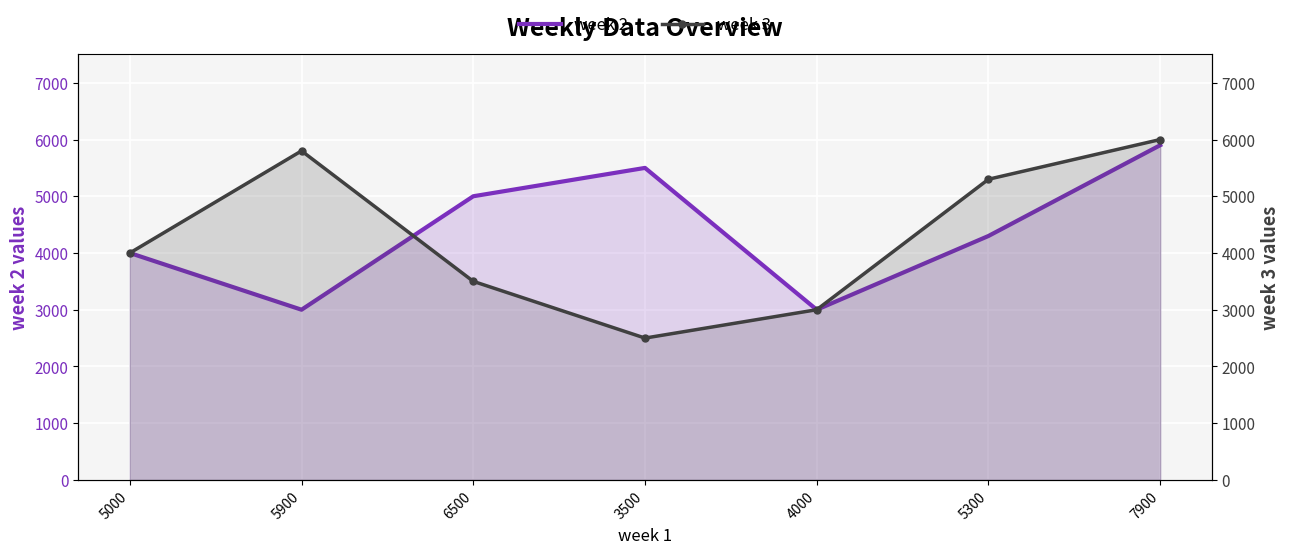

Between 4000 and 6500, which is larger?

6500